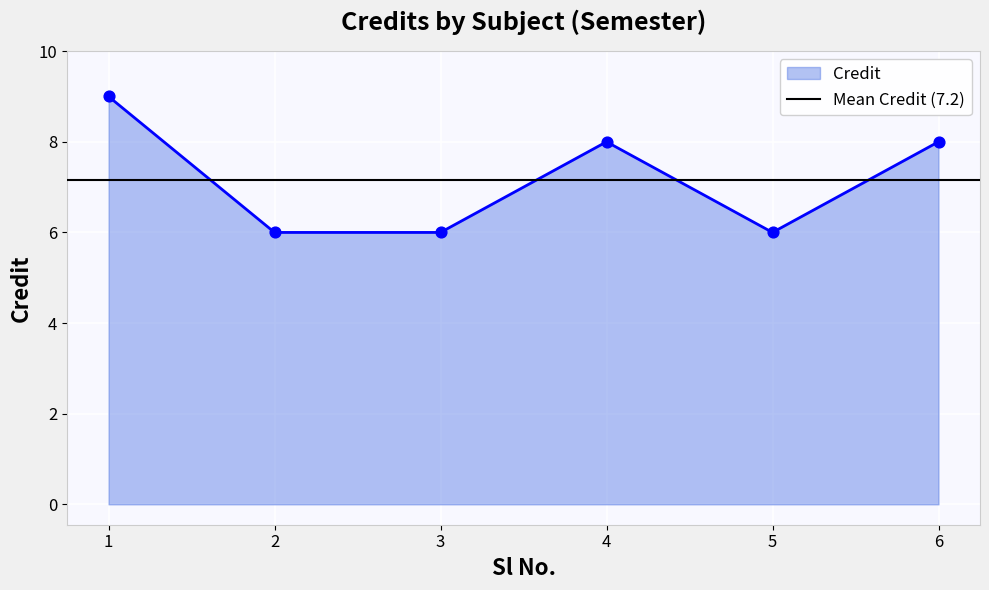

What is the change in value from 2 to 6?

+2